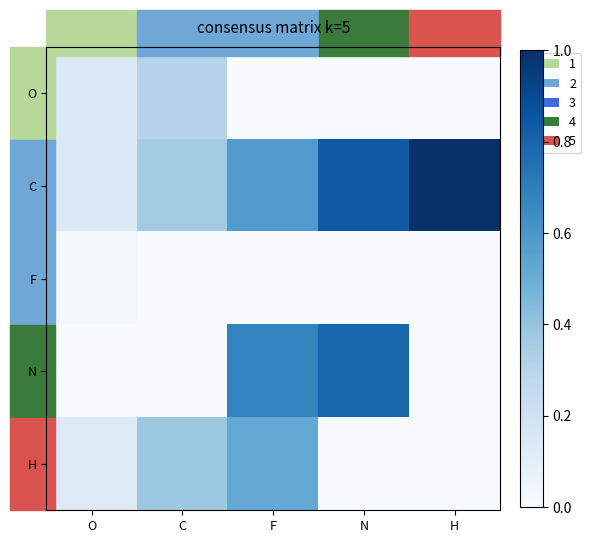

What is the total value across all series at F?

1.8